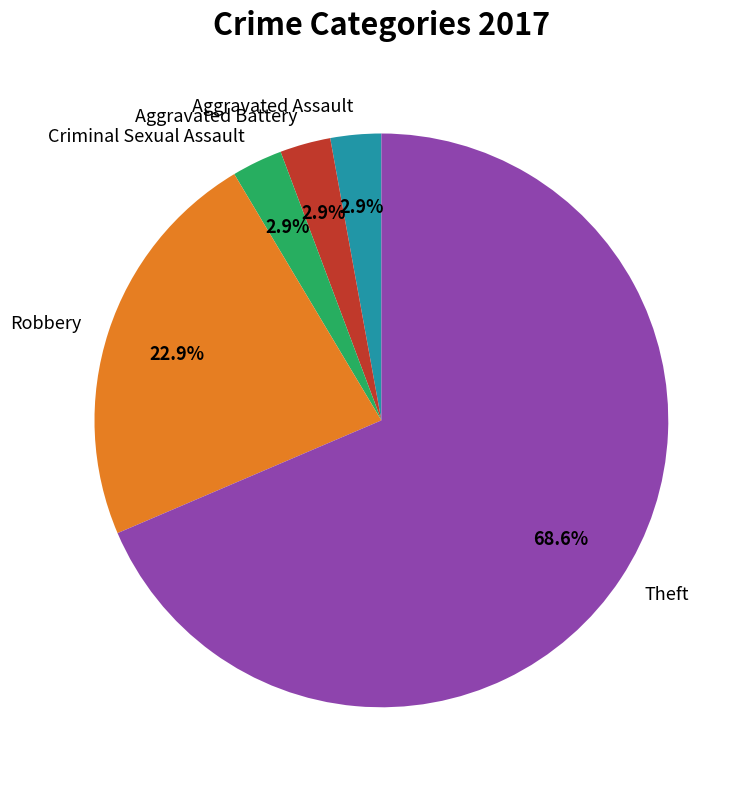

True or false: Criminal Sexual Assault accounts for 3% of the total.

True